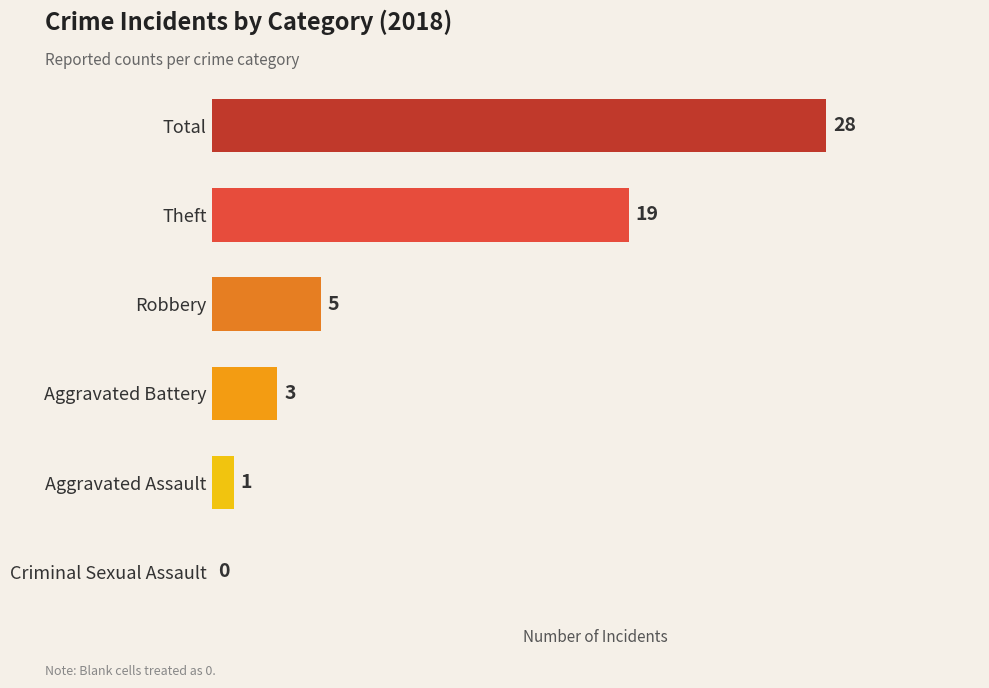

Reading bottom to top, transcribe all the data shown in this chart.

Criminal Sexual Assault=0	Aggravated Assault=1	Aggravated Battery=3	Robbery=5	Theft=19	Total=28